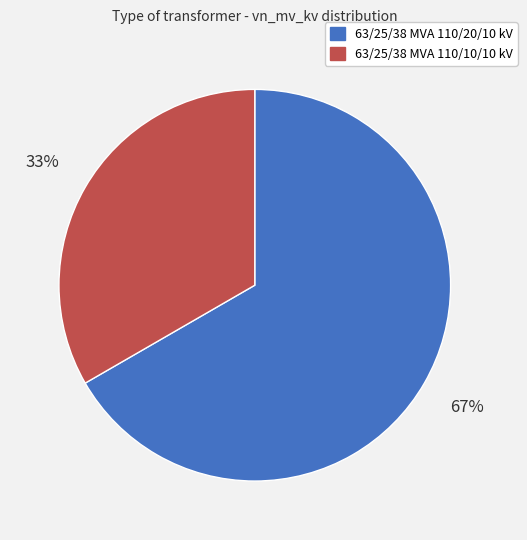

Combined, do 63/25/38 MVA 110/10/10 kV and 63/25/38 MVA 110/20/10 kV account for over 50%?

Yes